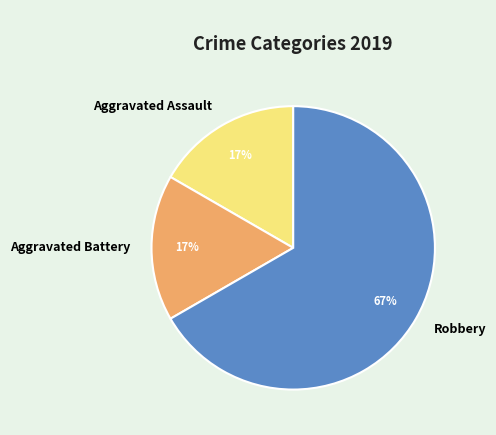

Which slice is the largest?

Robbery